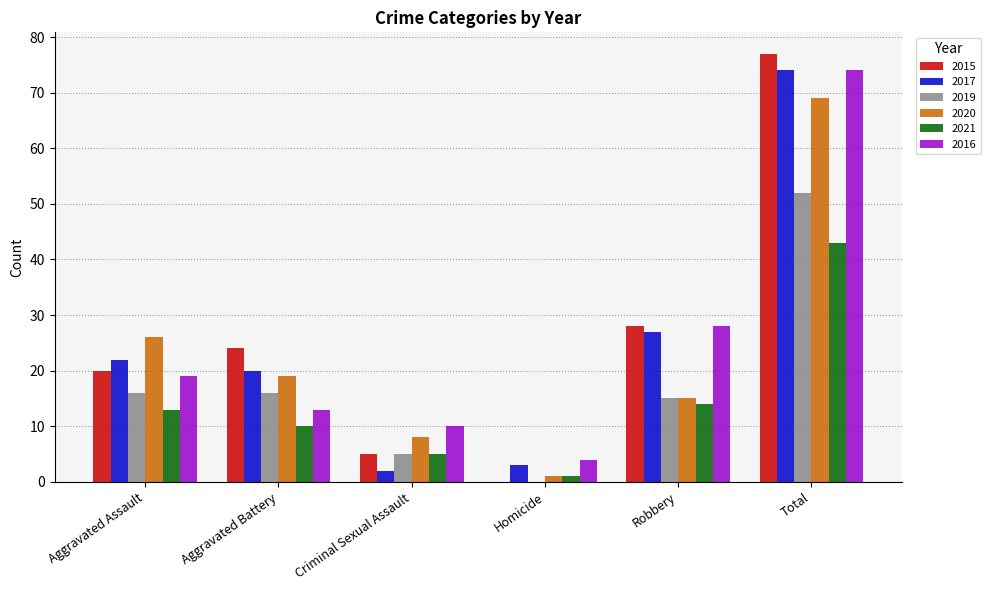

What is the maximum value for 2021?

43